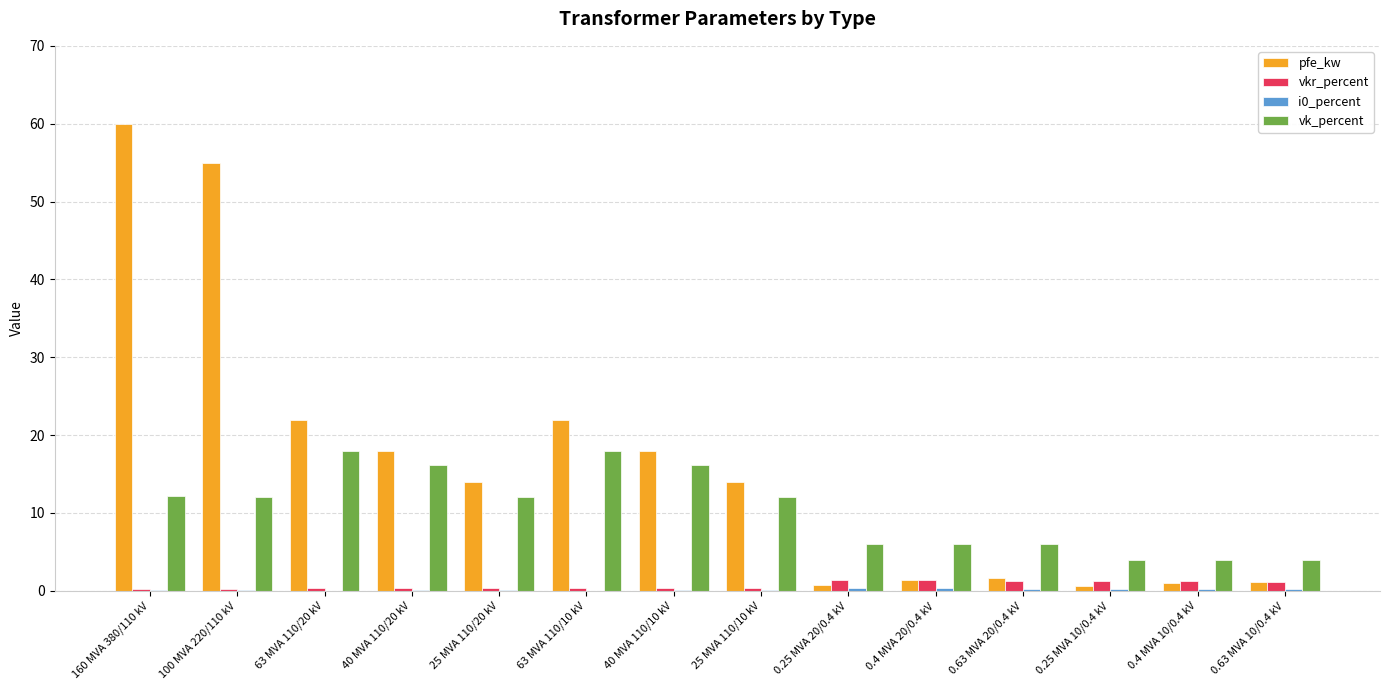

At which category does the chart reach its peak across all series?

160 MVA 380/110 kV